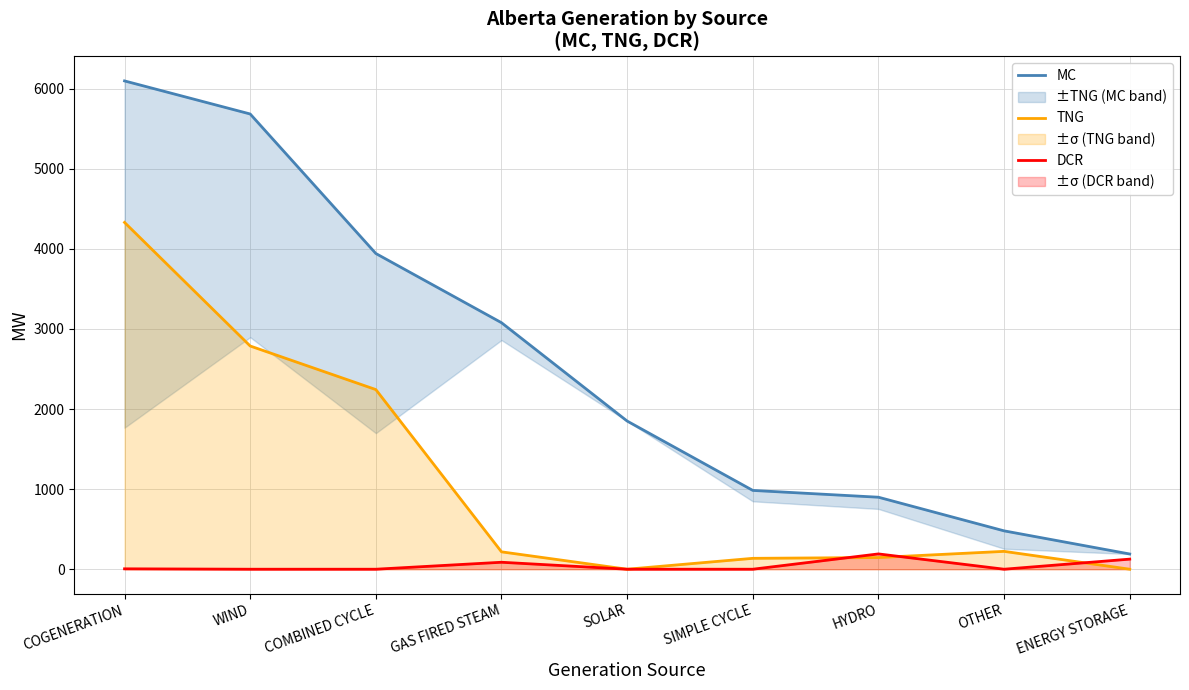

What is the difference between the second highest and second lowest values in the TNG series?

2787